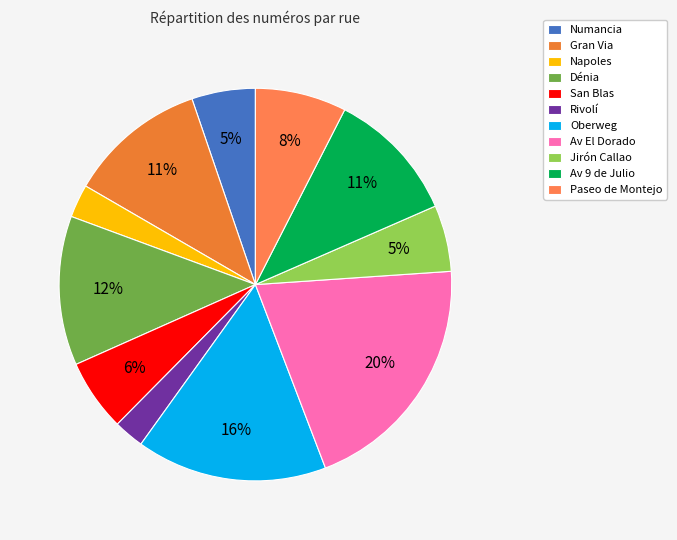

To the nearest percent, what portion does Numancia represent?

5%